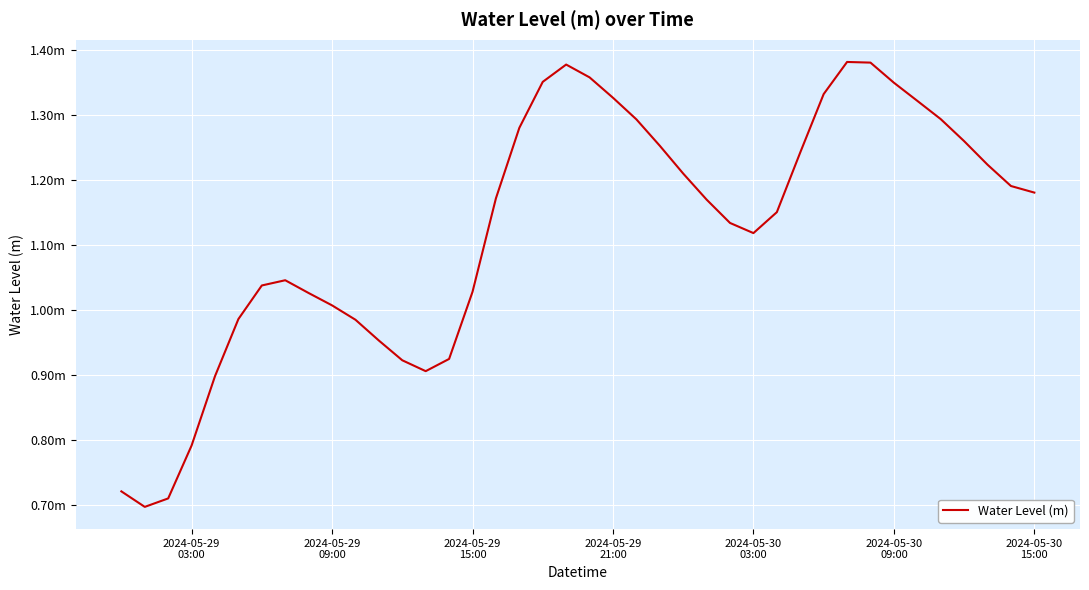

Is this an area chart (filled region under the line)?

No